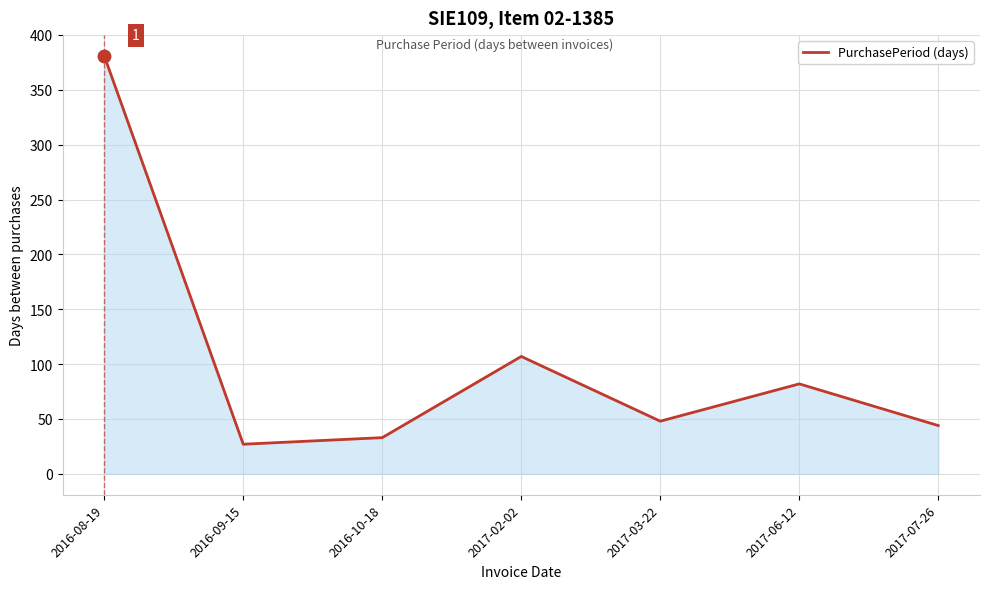

True or false: the data shows 55 at 2016-10-18.

False